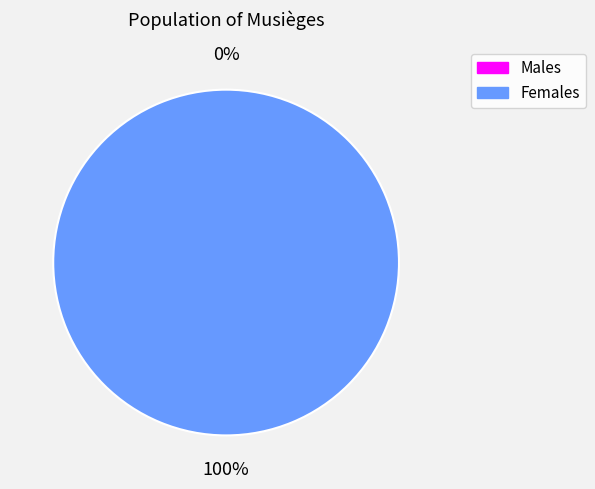

Which has a higher value, 1514389834 or 1507855862?

1514389834